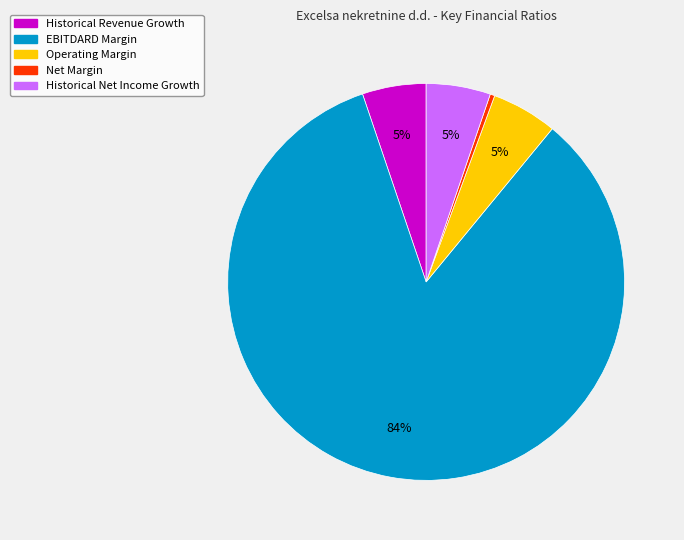

To the nearest percent, what is the average slice percentage?

20%